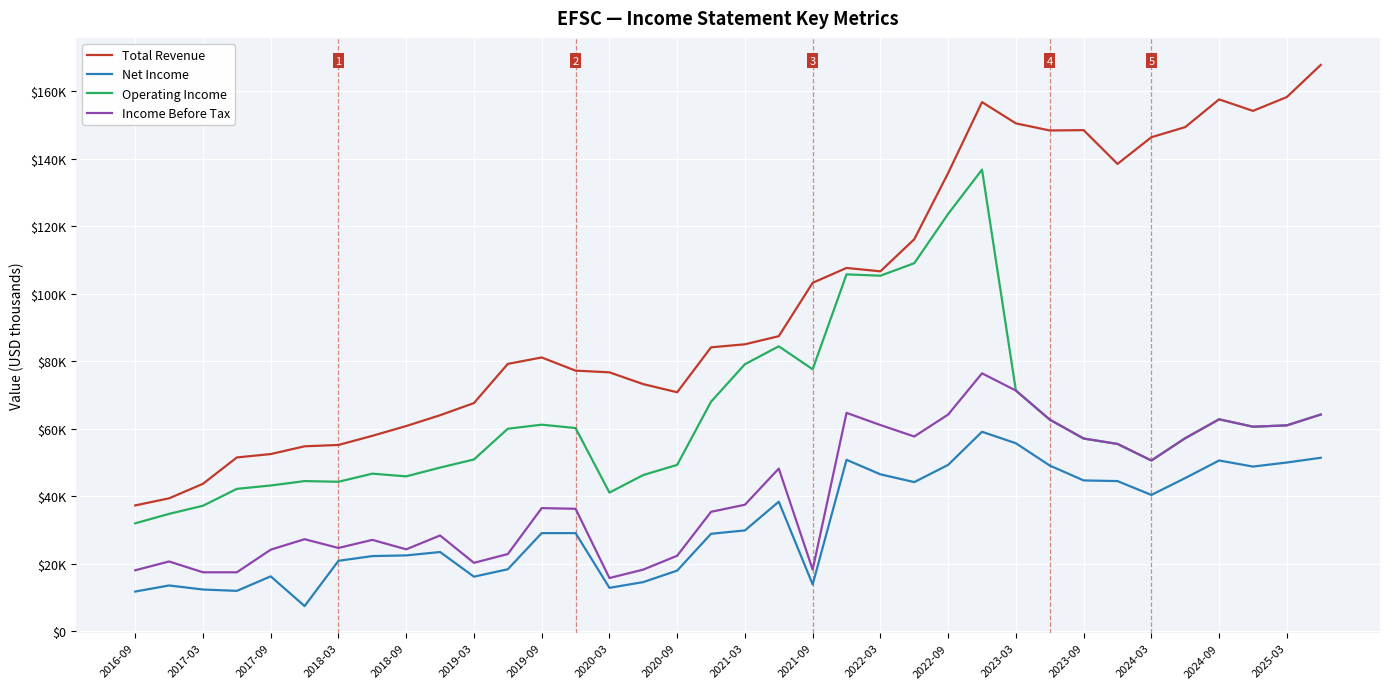

True or false: Income Before Tax and Operating Income cross at least once.

False